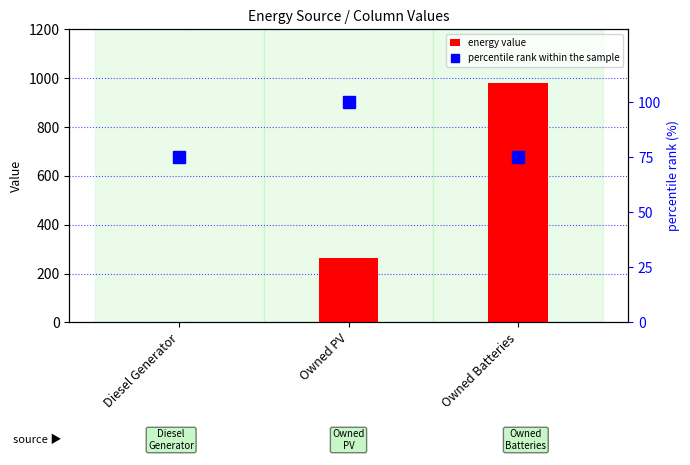

What is the maximum value shown in the chart?

980